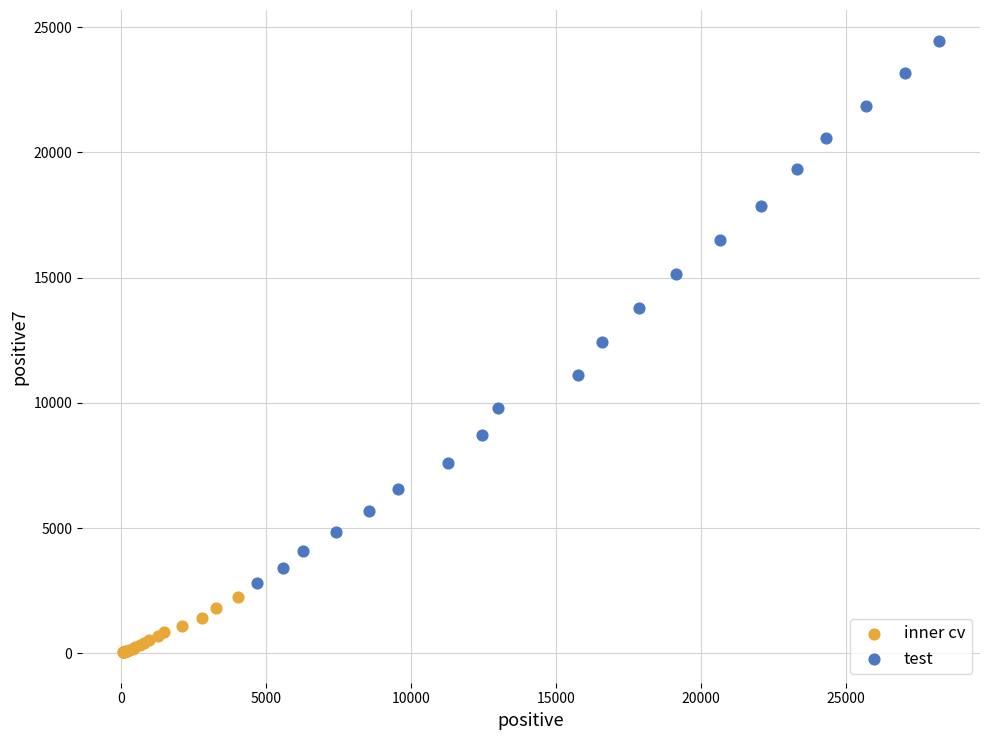

Which series contains the lowest Y value?

inner cv